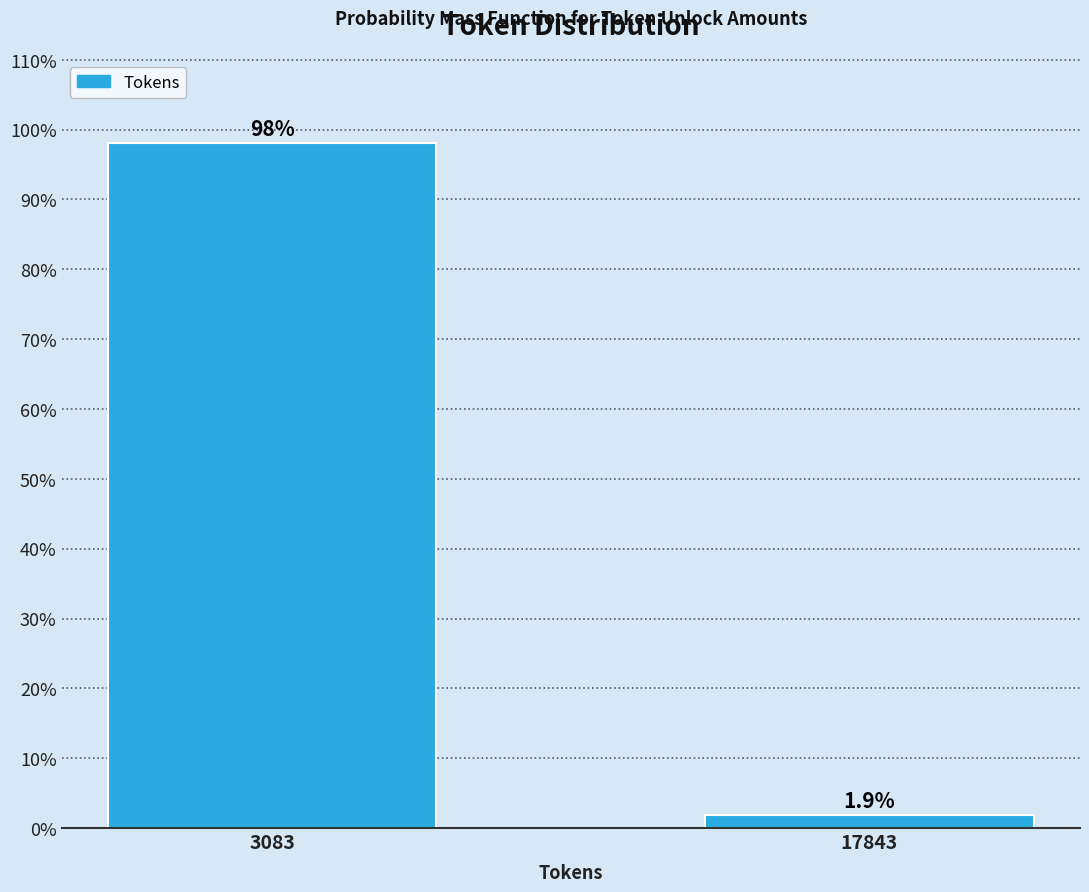

Reading left to right, what are all the values shown in this chart?

98.1	1.9